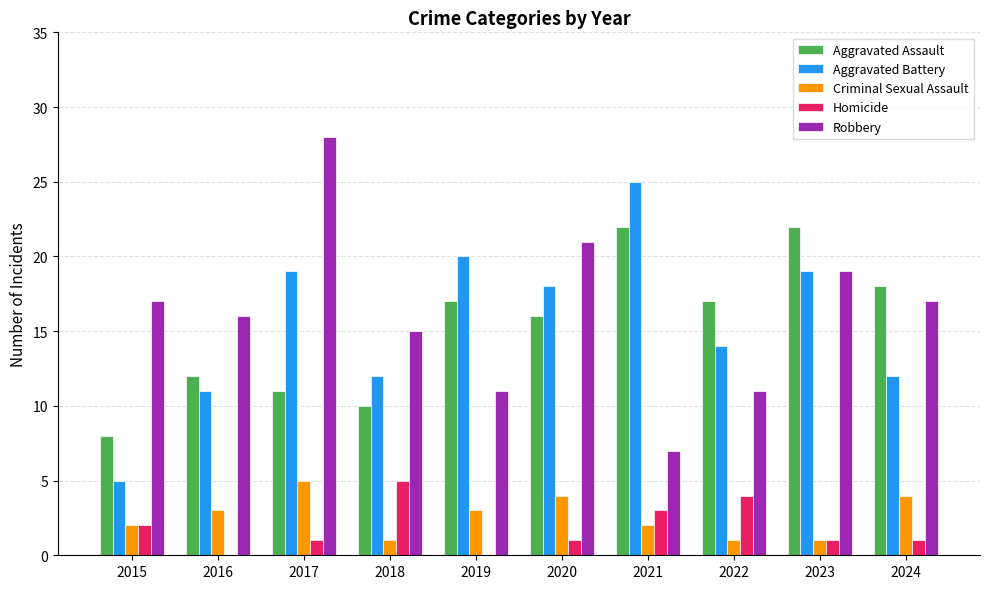

Reading left to right, extract all data points from this chart.

Aggravated Assault: 8	12	11	10	17	16	22	17	22	18
Aggravated Battery: 5	11	19	12	20	18	25	14	19	12
Criminal Sexual Assault: 2	3	5	1	3	4	2	1	1	4
Homicide: 2	0	1	5	0	1	3	4	1	1
Robbery: 17	16	28	15	11	21	7	11	19	17